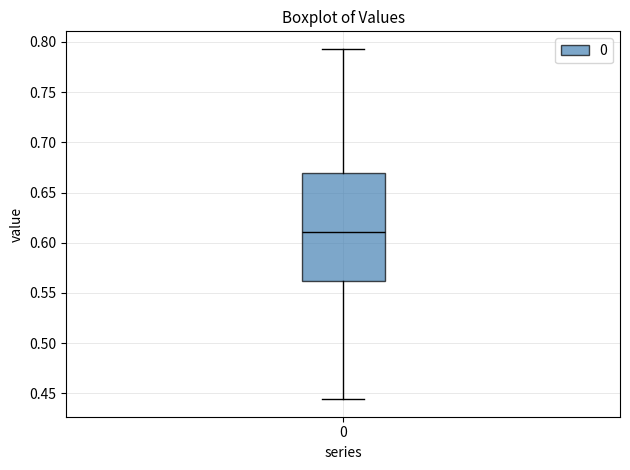

Transcribe this box plot: give where the median line is, the range the box spans, and where the two whiskers end, as read against the y-axis. The values are not printed on the chart, so give them approximately, as read against the axis.

median 0.610, box 0.560 to 0.670, whiskers 0.445 to 0.795